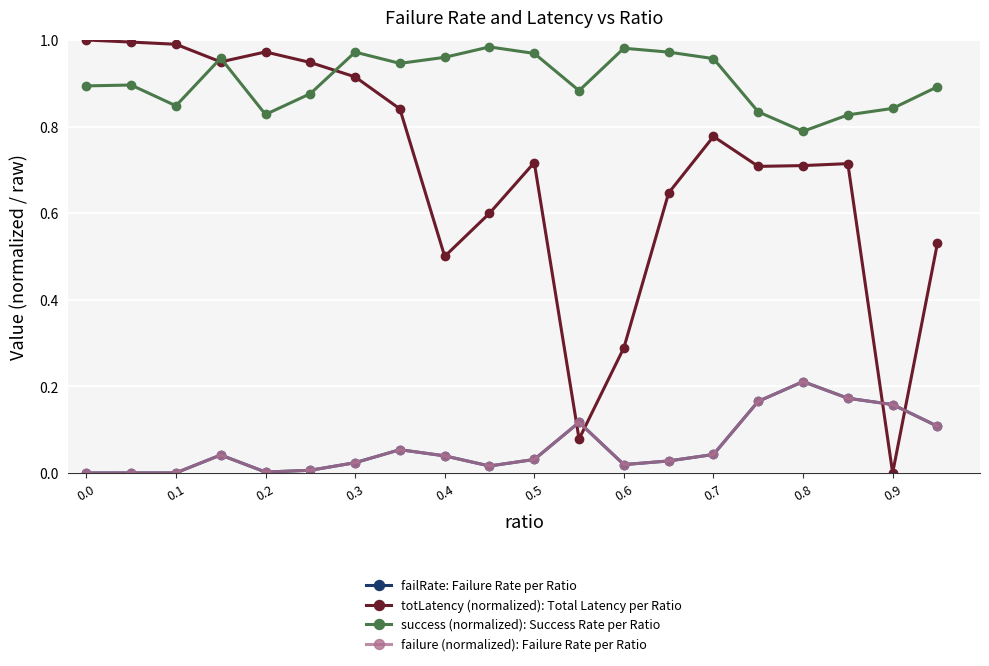

True or false: failRate: Failure Rate per Ratio has more than 0 points higher than both neighbors.

True